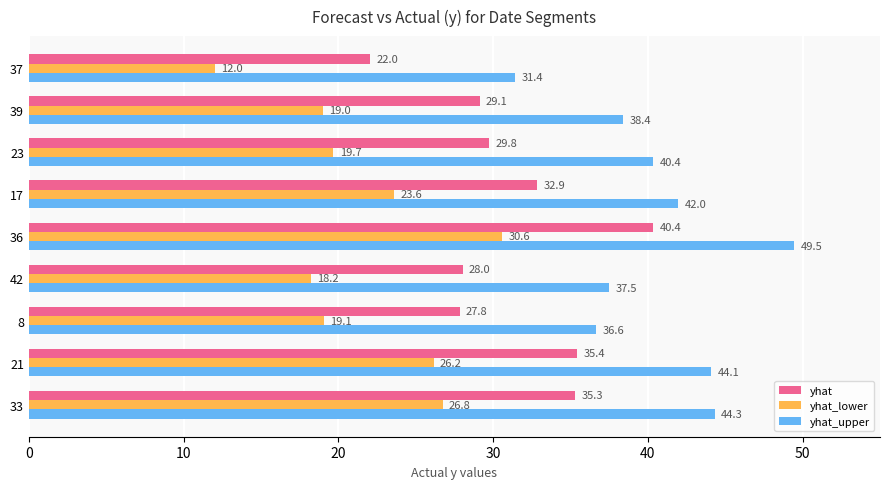

At which label does yhat_lower reach its minimum?

37